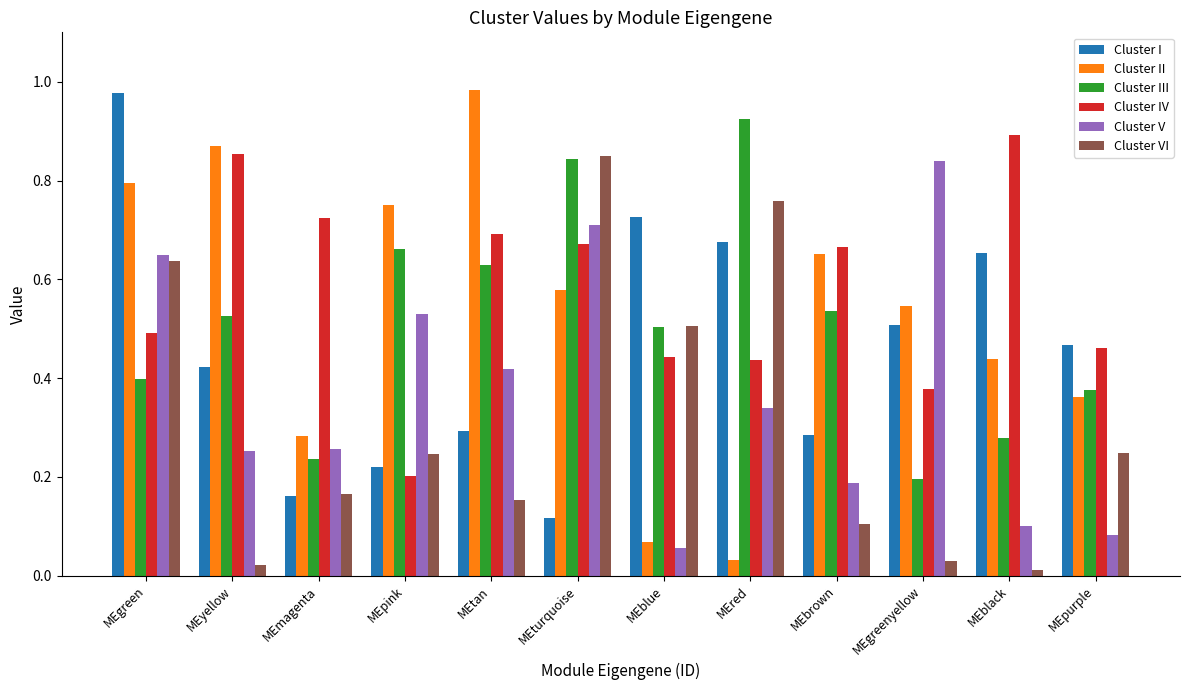

What position from the left is MEturquoise?

6